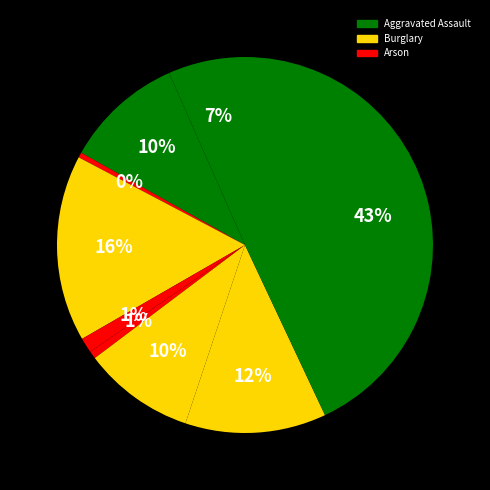

Count the number of slices in the pie.

9